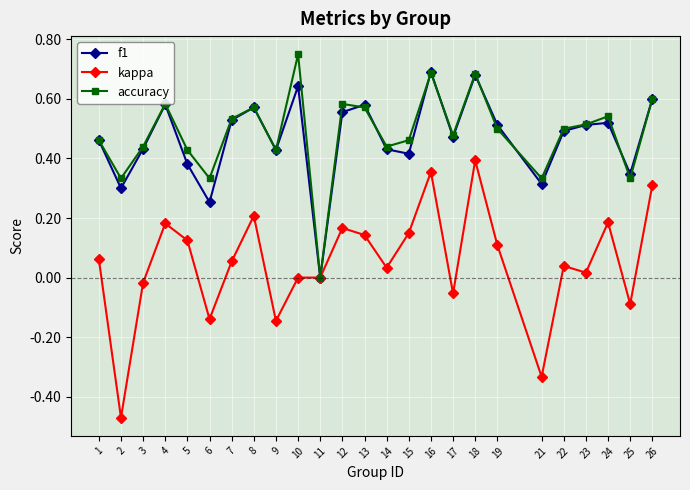

At which label is accuracy closest to 0?

11